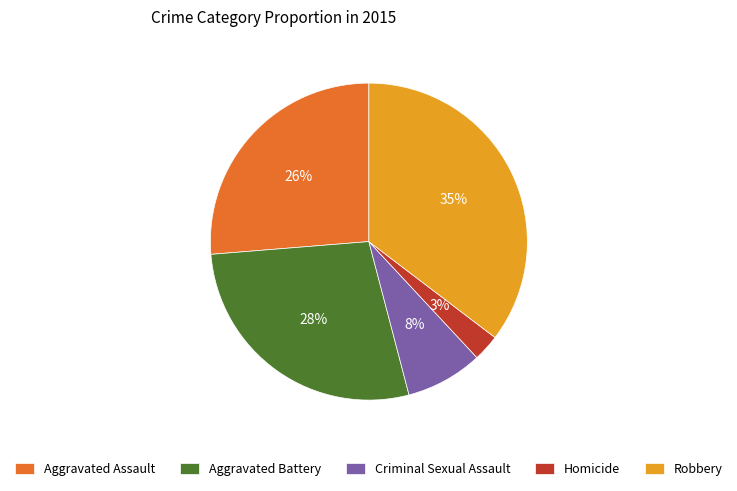

To the nearest percent, what is the combined percentage of Aggravated Battery and Homicide?

31%